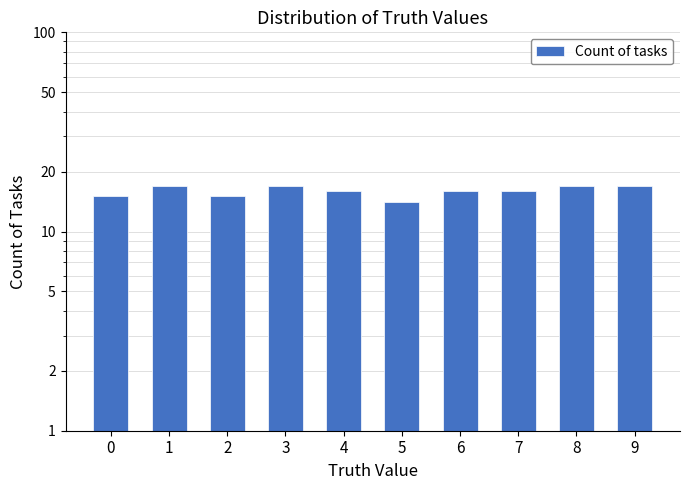

Between 1 and 6, which is larger?

1